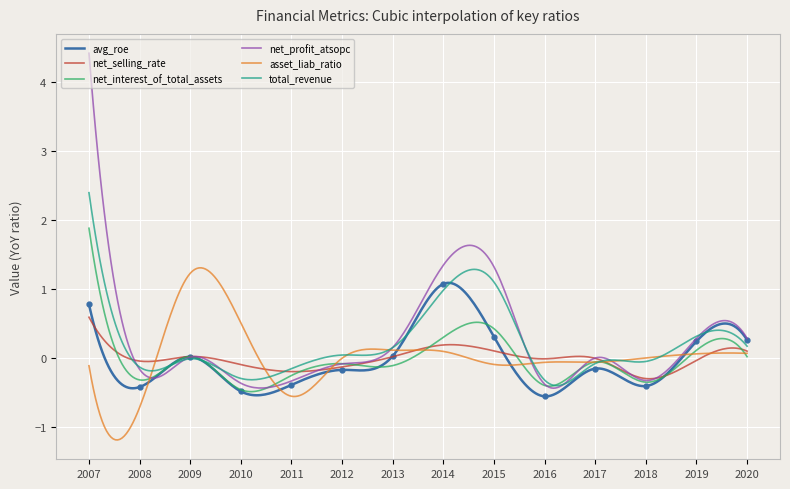

How many negative values does the net_interest_of_total_assets series have?

8